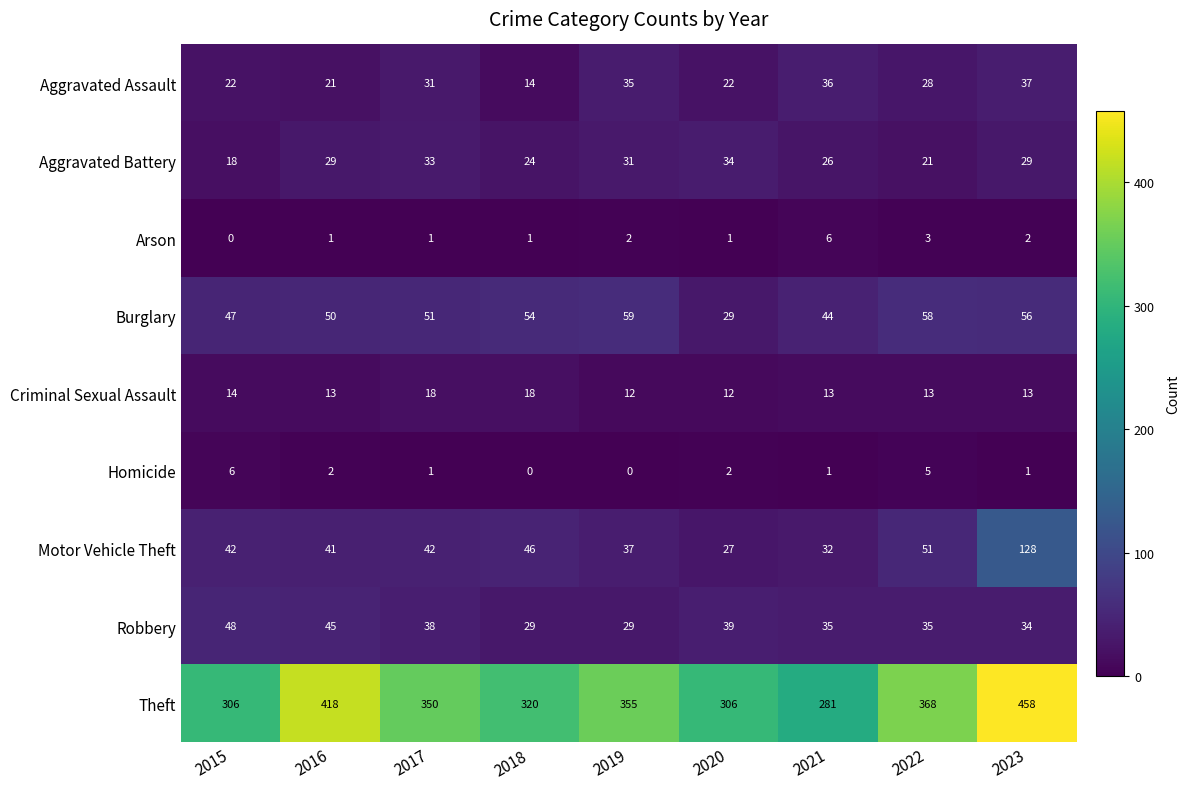

Rank the series at 2016 from highest to lowest value.

Theft, Burglary, Robbery, Motor Vehicle Theft, Aggravated Battery, Aggravated Assault, Criminal Sexual Assault, Homicide, Arson